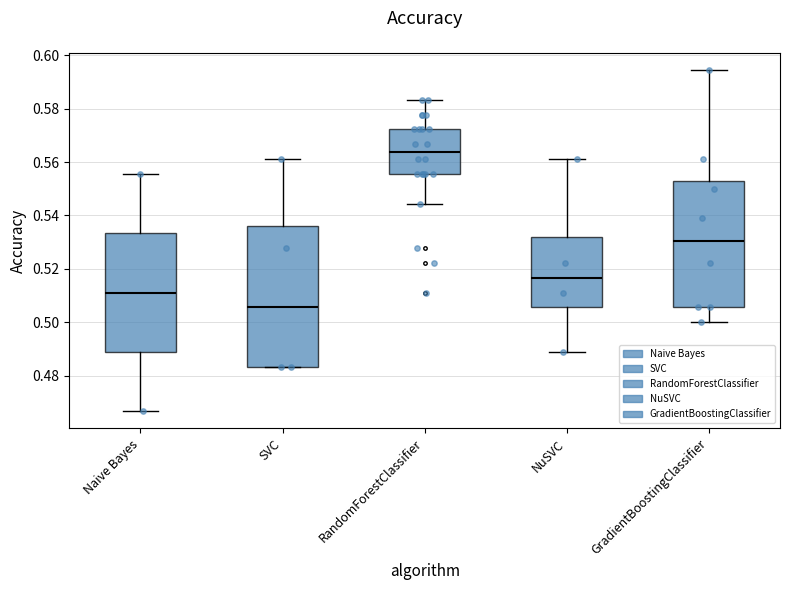

Reading left to right, transcribe this box plot: for each box, give where its median line is, the range the box spans, and where its two whiskers end, as read against the y-axis. The values are not printed on the chart, so give them approximately, as read against the axis.

Naive Bayes: median 0.512, box 0.488 to 0.534, whiskers 0.466 to 0.556
SVC: median 0.506, box 0.484 to 0.536, whiskers 0.484 to 0.562
RandomForestClassifier: median 0.564, box 0.556 to 0.572, whiskers 0.544 to 0.584
NuSVC: median 0.516, box 0.506 to 0.532, whiskers 0.488 to 0.562
GradientBoostingClassifier: median 0.530, box 0.506 to 0.552, whiskers 0.500 to 0.594